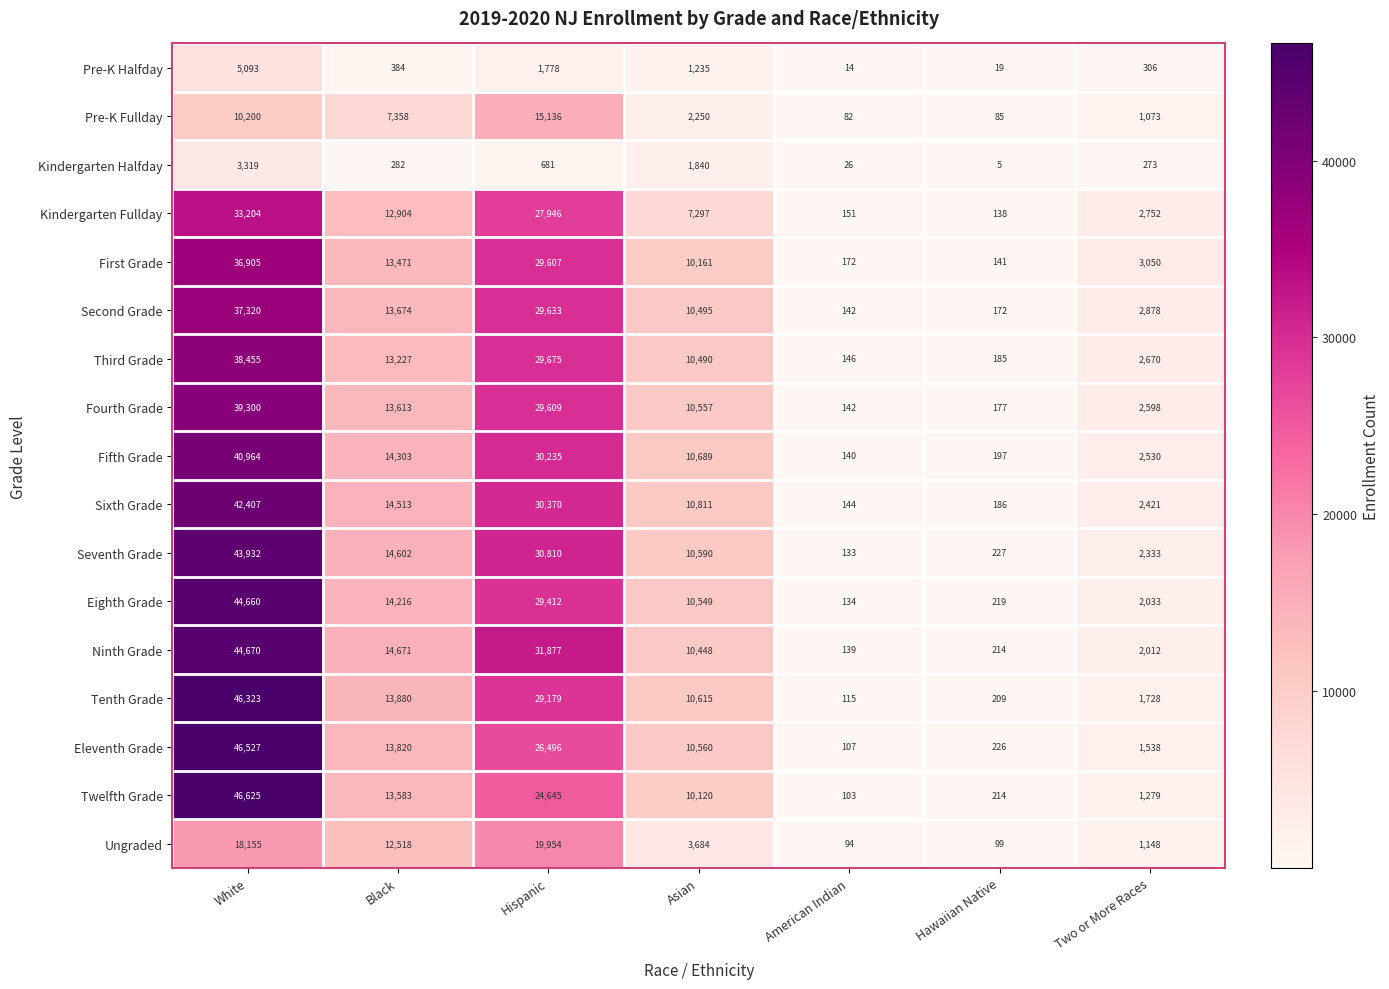

What is the sum of all Seventh Grade values?

102627